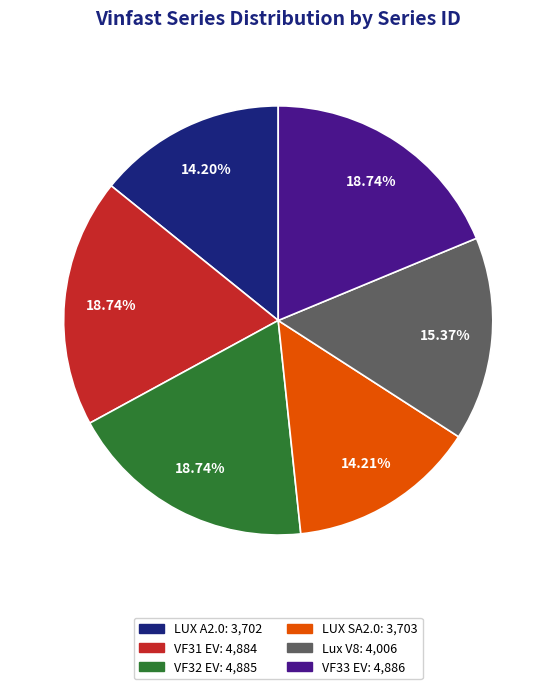

Is there any slice that represents more than half of the pie?

No